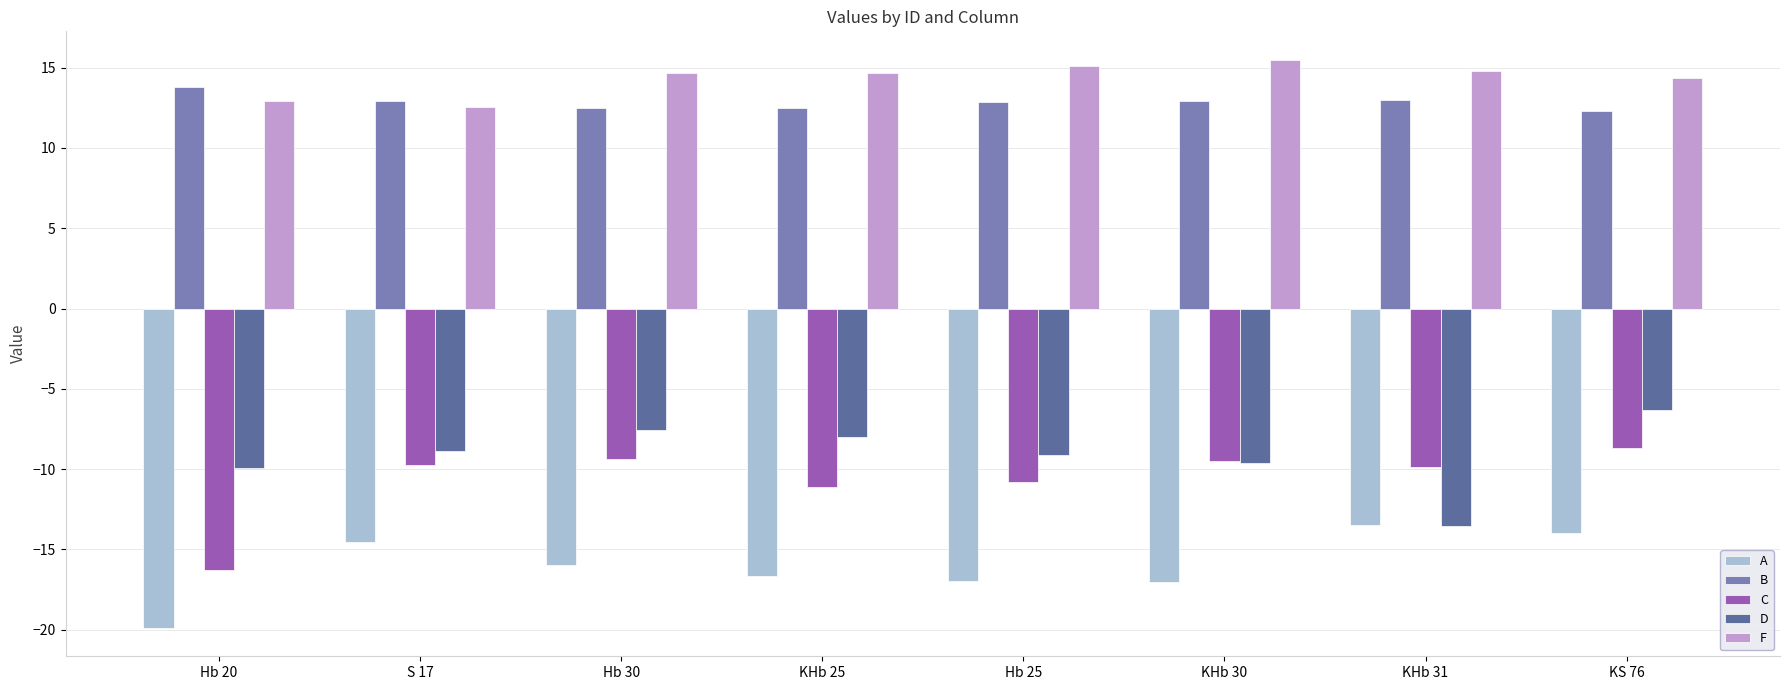

What is the approximate value of D at KHb 30?

-9.6